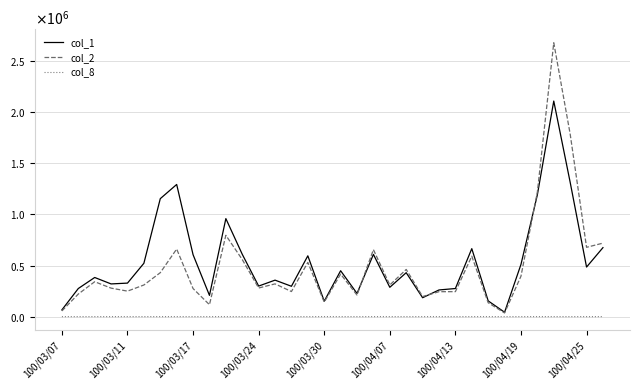

True or false: col_2 has more than 2 points higher than both neighbors.

True